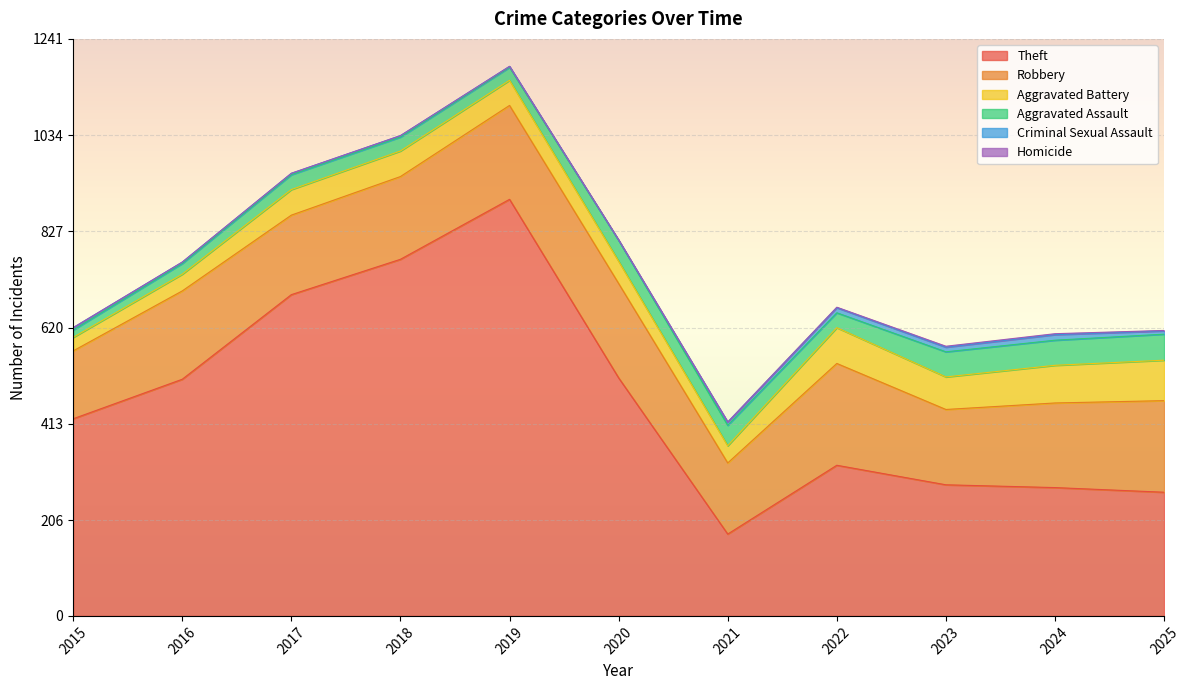

Is the value of Homicide at 2023 greater than the value of Criminal Sexual Assault at 2015?

No